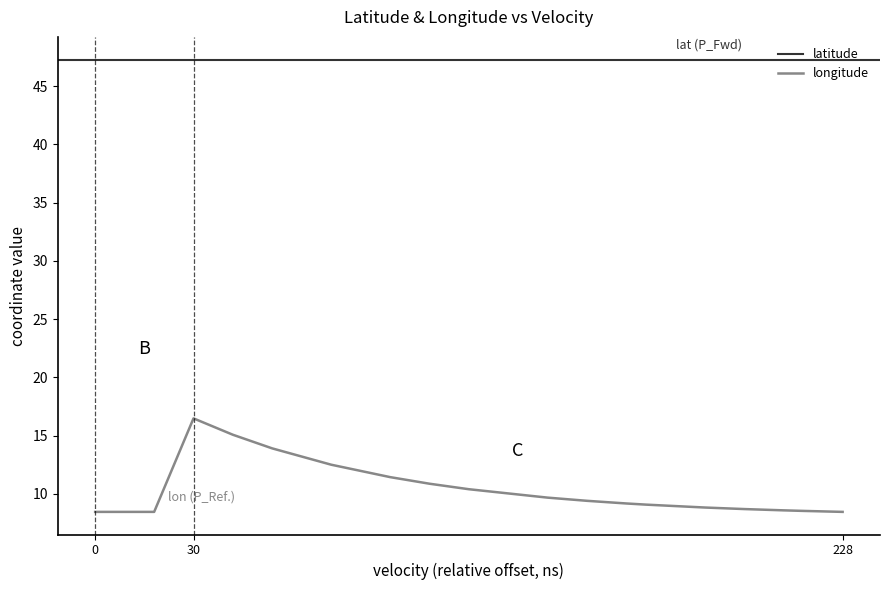

True or false: latitude and longitude intersect in this chart.

False